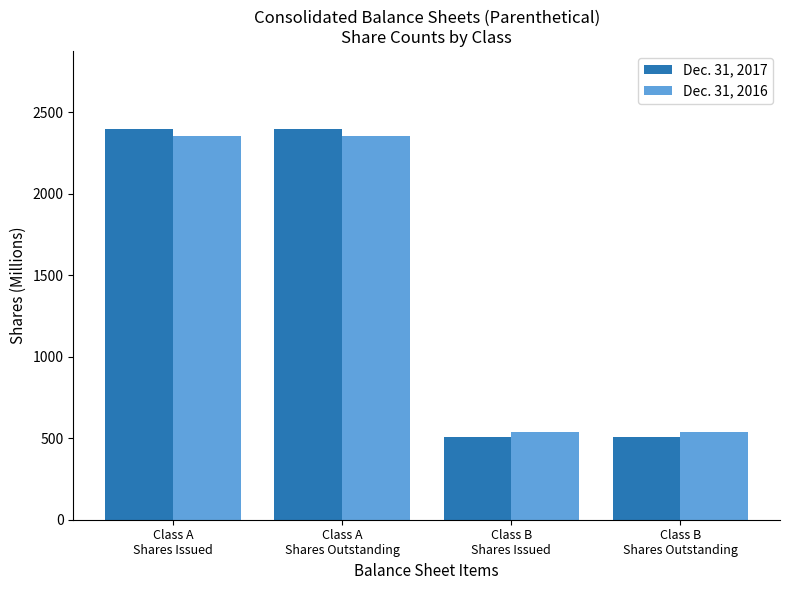

What is the greatest value displayed?

2397